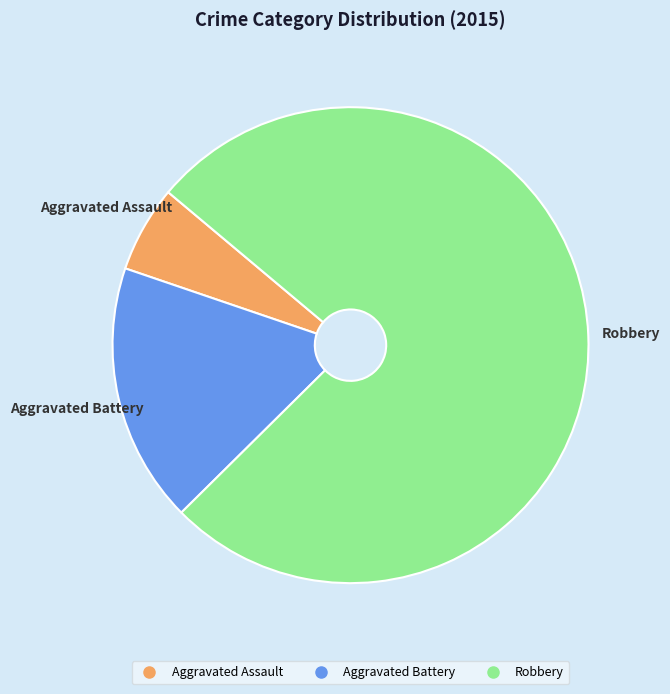

Is it true that Aggravated Assault is 6% of the pie?

True